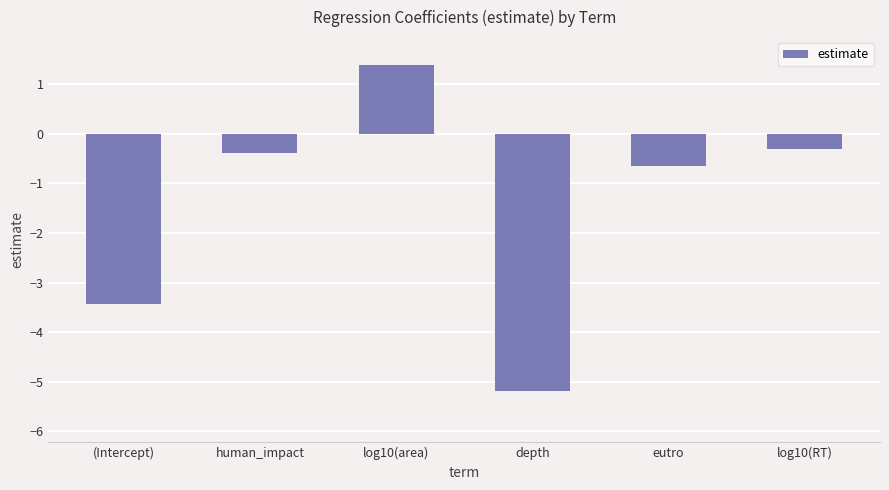

Is it true that the value at eutro is -0.6?

True